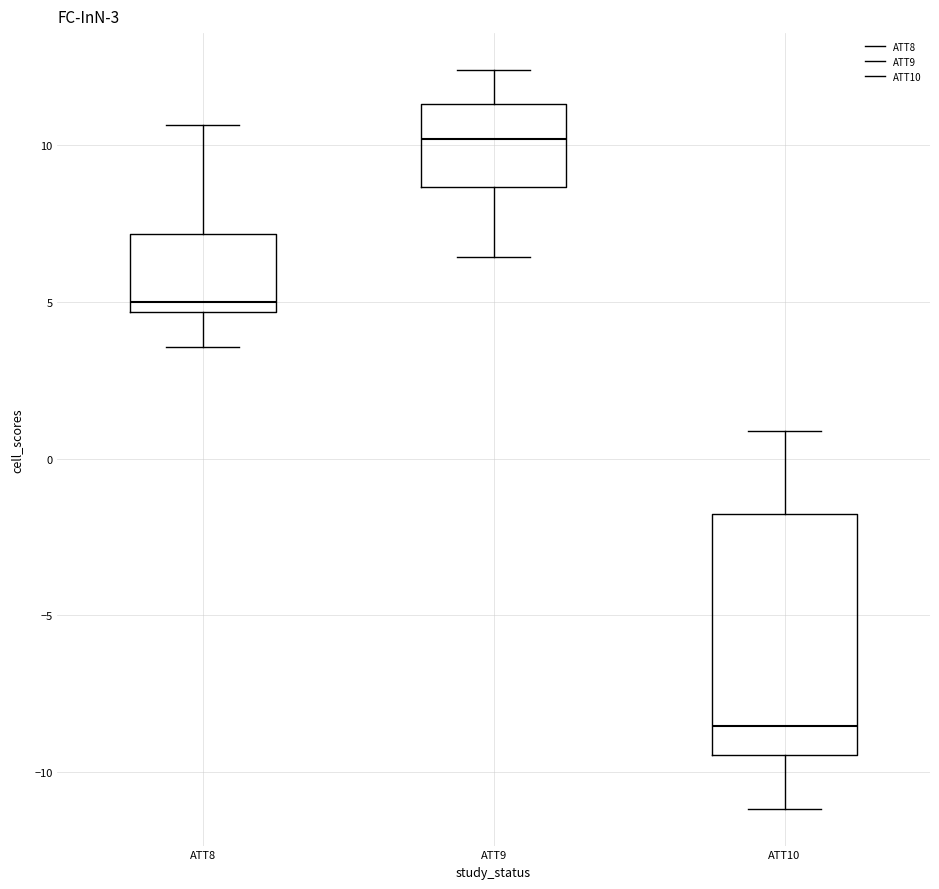

Comparing the boxes themselves (not the whiskers), which one is the tallest?

ATT10